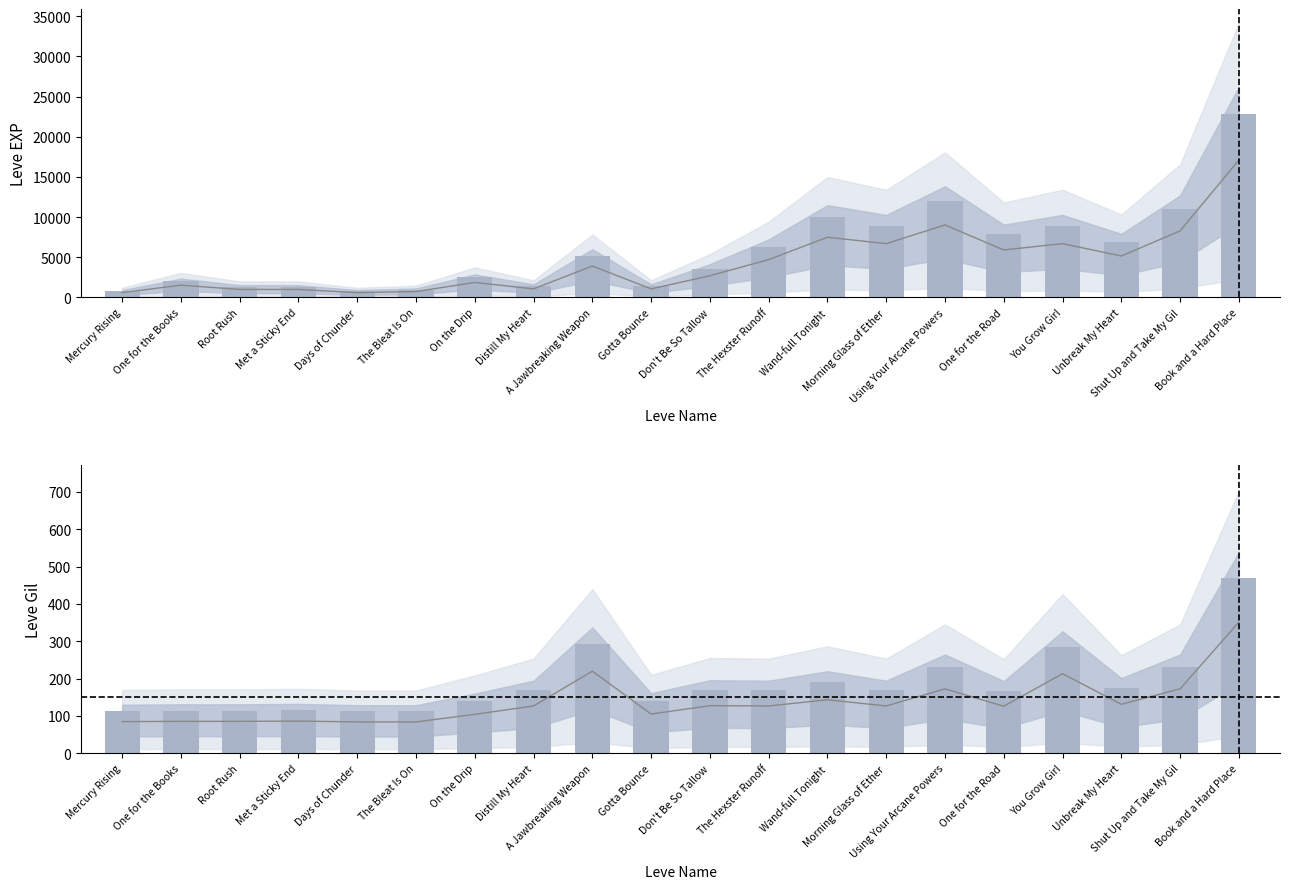

Reading left to right, transcribe all the data shown in this chart.

Leve EXP: 800	2040	1330	1330	800	980	2490	1420	5220	1420	3600	6280	9990	8930	12030	7880	8930	6880	11040	22790
Leve Gil: 113	114	114	115	112	112	139	169	293	140	170	169	191	169	230	168	284	175	230	468